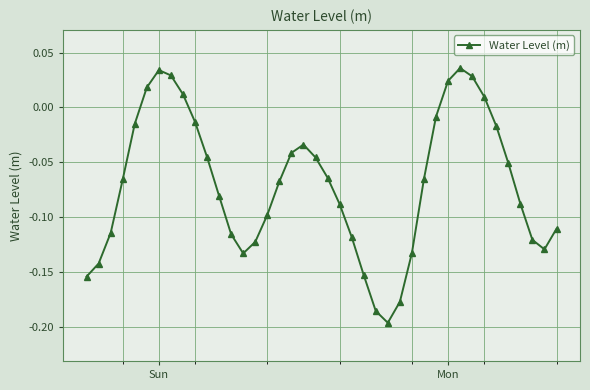

What is the sum of all values?

-2.8